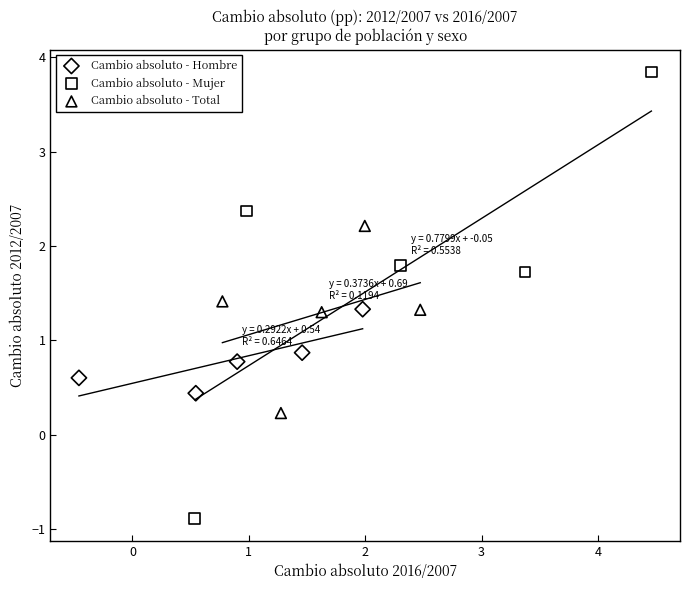

Which series reaches the maximum Y coordinate?

Cambio absoluto - Mujer